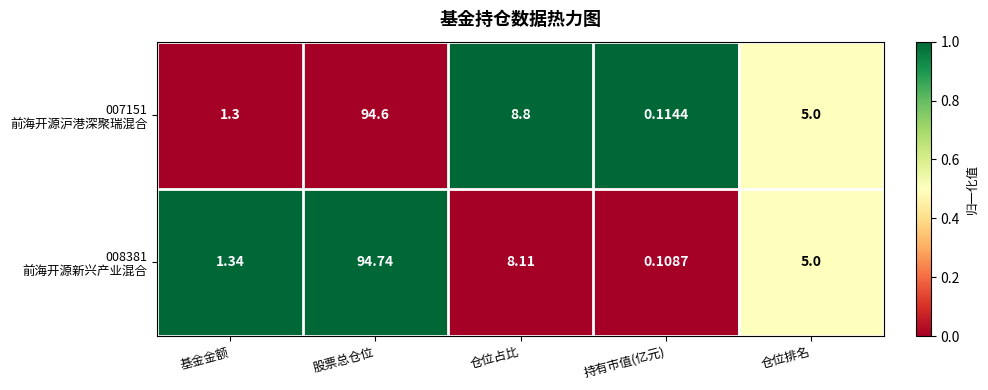

What is the maximum value shown in the chart?

94.7